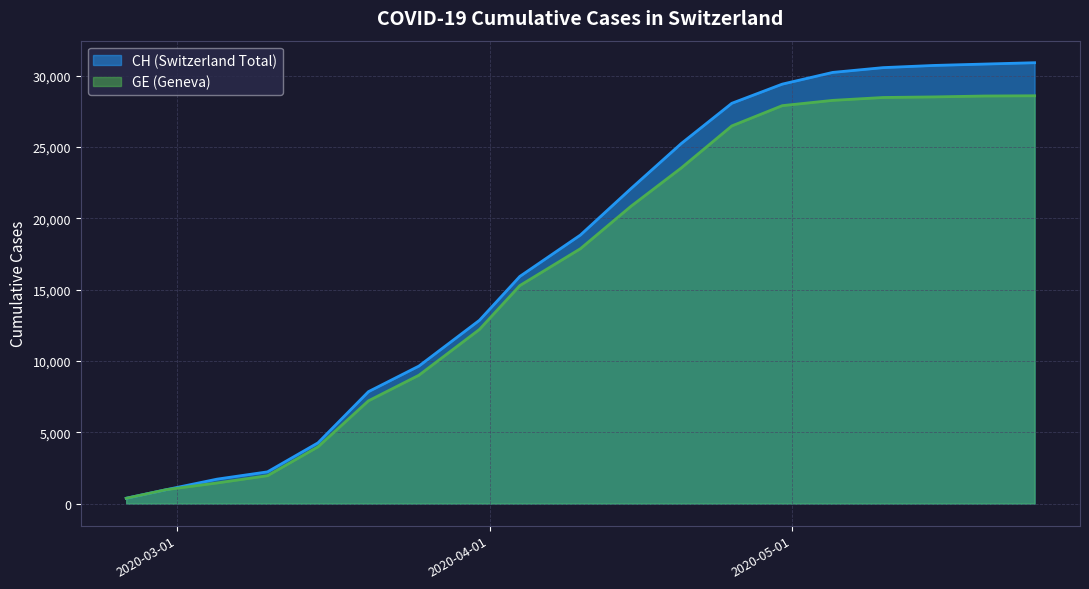

How many lines are shown in the chart?

2